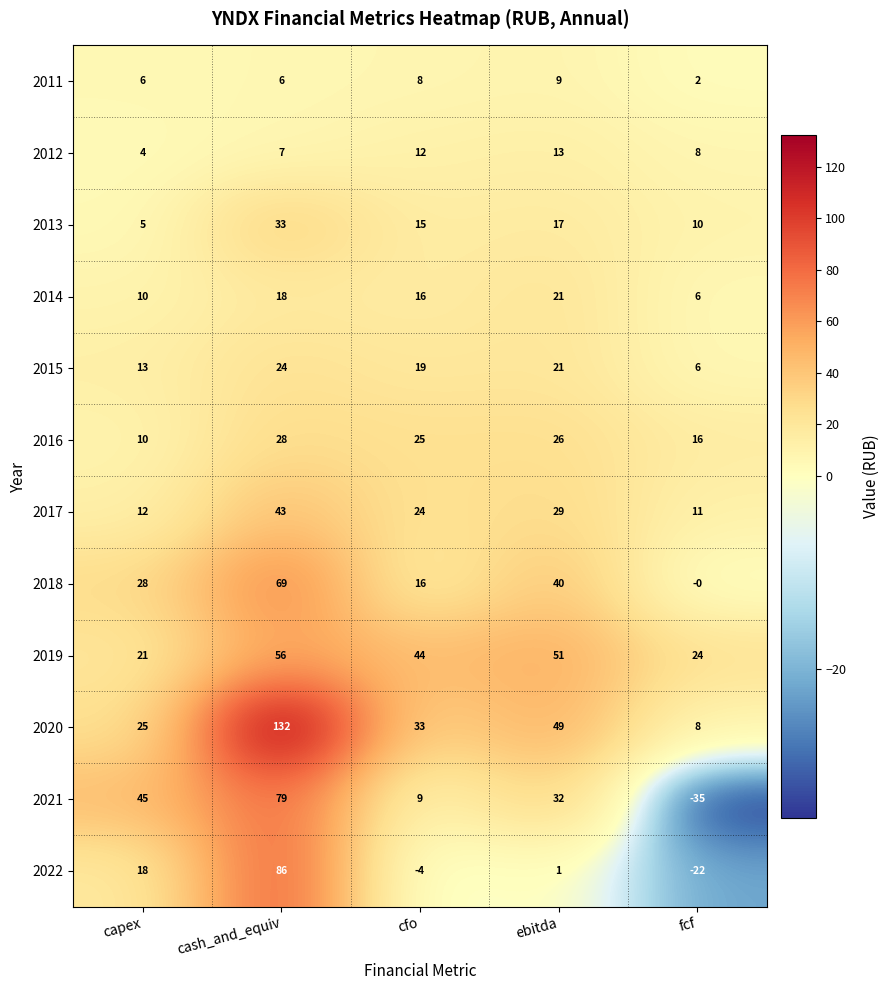

How many data points in 2018 are less than 28?

2